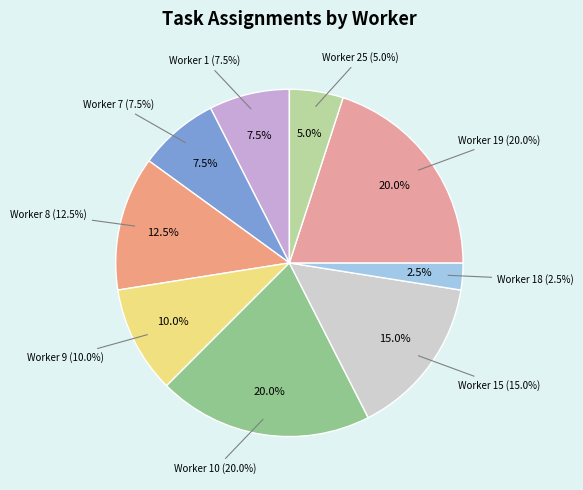

Rank the categories by value from highest to lowest.

Worker 10, Worker 19, Worker 15, Worker 8, Worker 9, Worker 1, Worker 7, Worker 25, Worker 18